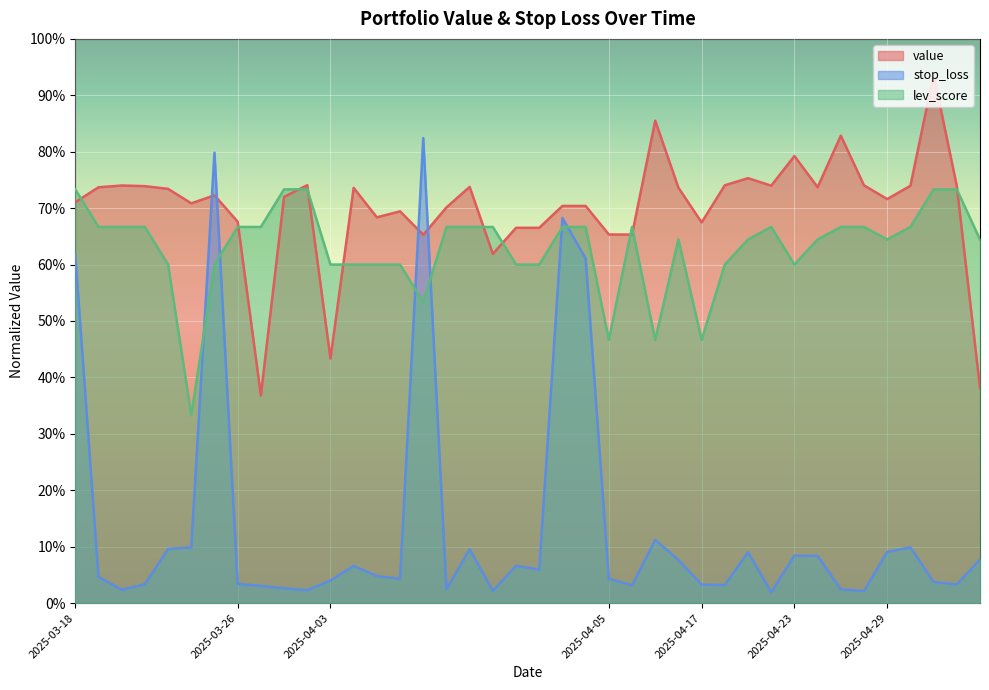

Reading left to right, extract all data points from this chart.

value: 2025-03-18=0.7	2025-03-18=0.7	2025-03-18=0.7	2025-03-18=0.7	2025-03-18=0.7	2025-03-18=0.7	2025-03-25=0.7	2025-03-26=0.7	2025-03-26=0.4	2025-03-31=0.7	2025-03-31=0.7	2025-04-03=0.4	2025-04-03=0.7	2025-04-03=0.7	2025-04-03=0.7	2025-04-04=0.7	2025-04-04=0.7	2025-04-04=0.7	2025-04-04=0.6	2025-04-04=0.7	2025-04-04=0.7	2025-04-04=0.7	2025-04-04=0.7	2025-04-05=0.7	2025-04-05=0.7	2025-04-14=0.9	2025-04-14=0.7	2025-04-17=0.7	2025-04-17=0.7	2025-04-21=0.8	2025-04-21=0.7	2025-04-23=0.8	2025-04-23=0.7	2025-04-25=0.8	2025-04-25=0.7	2025-04-29=0.7	2025-04-29=0.7	2025-05-02=0.9	2025-05-02=0.7	2025-05-02=0.4
stop_loss: 2025-03-18=0.6	2025-03-18=0.0	2025-03-18=0.0	2025-03-18=0.0	2025-03-18=0.1	2025-03-18=0.1	2025-03-25=0.8	2025-03-26=0.0	2025-03-26=0.0	2025-03-31=0.0	2025-03-31=0.0	2025-04-03=0.0	2025-04-03=0.1	2025-04-03=0.0	2025-04-03=0.0	2025-04-04=0.8	2025-04-04=0.0	2025-04-04=0.1	2025-04-04=0.0	2025-04-04=0.1	2025-04-04=0.1	2025-04-04=0.7	2025-04-04=0.6	2025-04-05=0.0	2025-04-05=0.0	2025-04-14=0.1	2025-04-14=0.1	2025-04-17=0.0	2025-04-17=0.0	2025-04-21=0.1	2025-04-21=0.0	2025-04-23=0.1	2025-04-23=0.1	2025-04-25=0.0	2025-04-25=0.0	2025-04-29=0.1	2025-04-29=0.1	2025-05-02=0.0	2025-05-02=0.0	2025-05-02=0.1
lev_score: 2025-03-18=0.7	2025-03-18=0.7	2025-03-18=0.7	2025-03-18=0.7	2025-03-18=0.6	2025-03-18=0.3	2025-03-25=0.6	2025-03-26=0.7	2025-03-26=0.7	2025-03-31=0.7	2025-03-31=0.7	2025-04-03=0.6	2025-04-03=0.6	2025-04-03=0.6	2025-04-03=0.6	2025-04-04=0.5	2025-04-04=0.7	2025-04-04=0.7	2025-04-04=0.7	2025-04-04=0.6	2025-04-04=0.6	2025-04-04=0.7	2025-04-04=0.7	2025-04-05=0.5	2025-04-05=0.7	2025-04-14=0.5	2025-04-14=0.6	2025-04-17=0.5	2025-04-17=0.6	2025-04-21=0.6	2025-04-21=0.7	2025-04-23=0.6	2025-04-23=0.6	2025-04-25=0.7	2025-04-25=0.7	2025-04-29=0.6	2025-04-29=0.7	2025-05-02=0.7	2025-05-02=0.7	2025-05-02=0.6